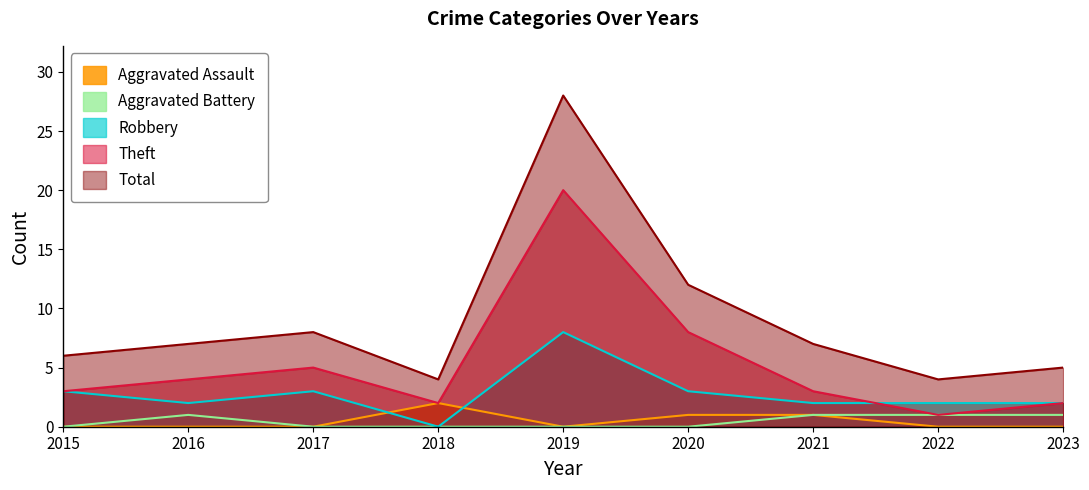

The Robbery series shows 8 at 2019. True or false?

True